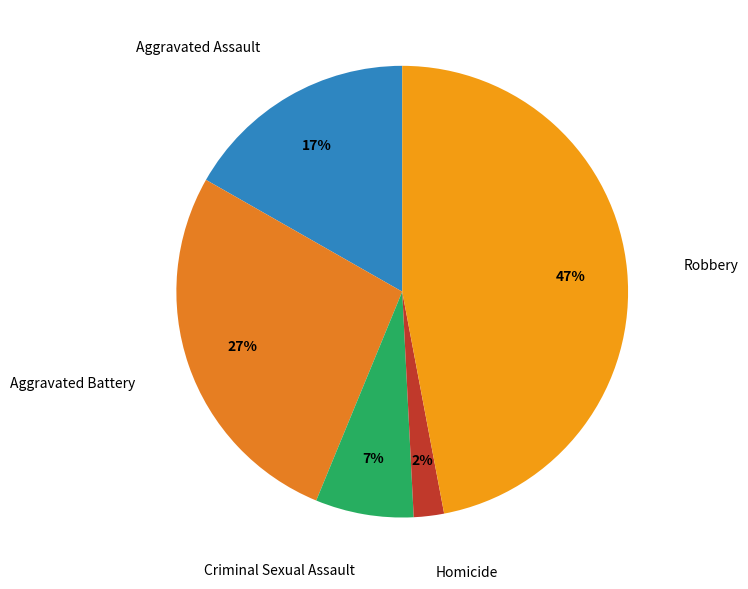

Which slice is the largest?

Robbery